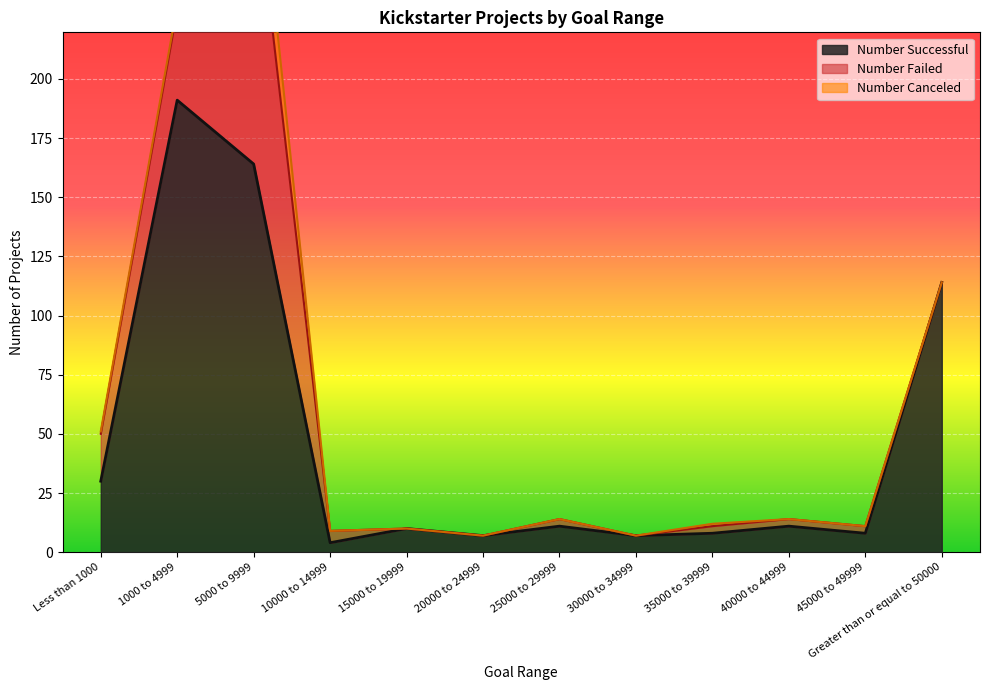

At which category is the sum across all series the highest?

5000 to 9999